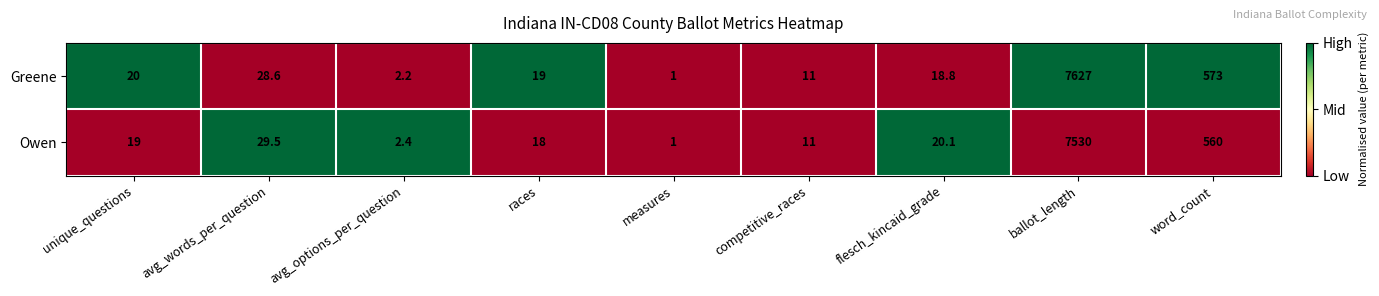

Reading right to left, list all the values displayed in this chart.

Greene: word_count=573.0	ballot_length=7627.0	flesch_kincaid_grade=18.8	competitive_races=11.0	measures=1.0	races=19.0	avg_options_per_question=2.2	avg_words_per_question=28.6	unique_questions=20.0
Owen: word_count=560.0	ballot_length=7530.0	flesch_kincaid_grade=20.1	competitive_races=11.0	measures=1.0	races=18.0	avg_options_per_question=2.4	avg_words_per_question=29.5	unique_questions=19.0